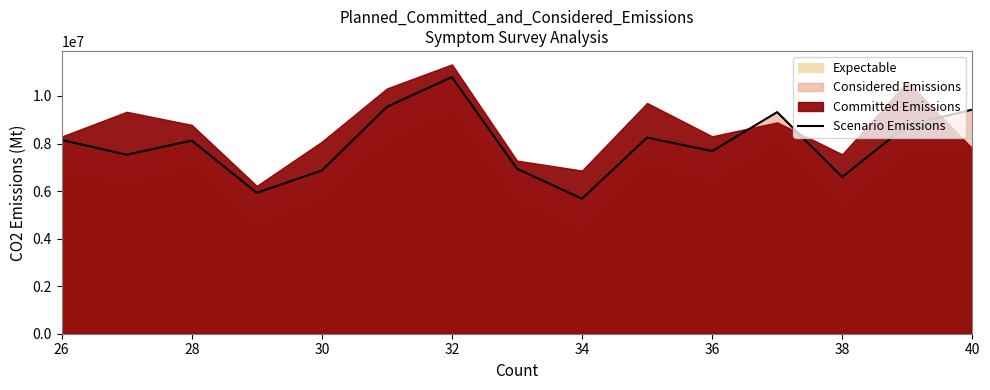

What is the minimum value for Scenario Emissions?

5679716.0